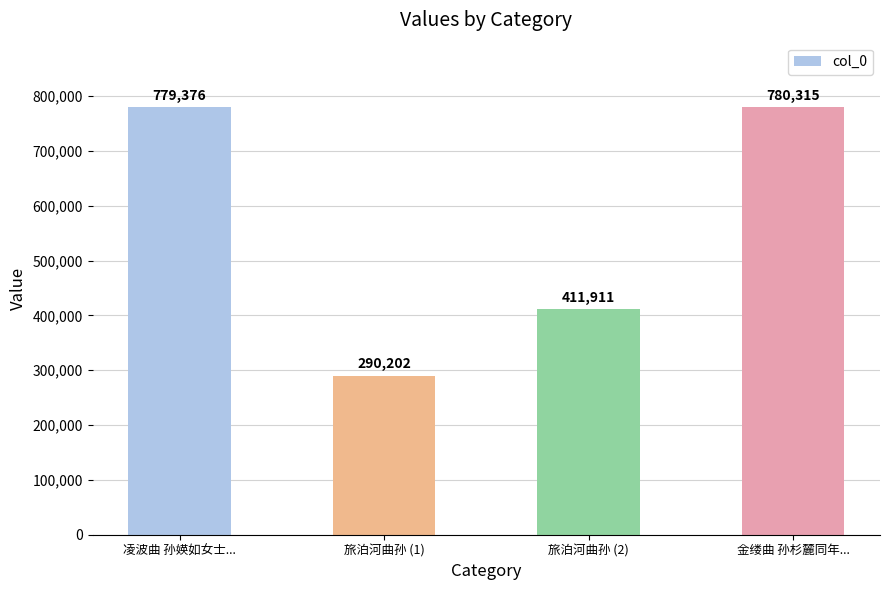

How many series are shown in this chart?

1